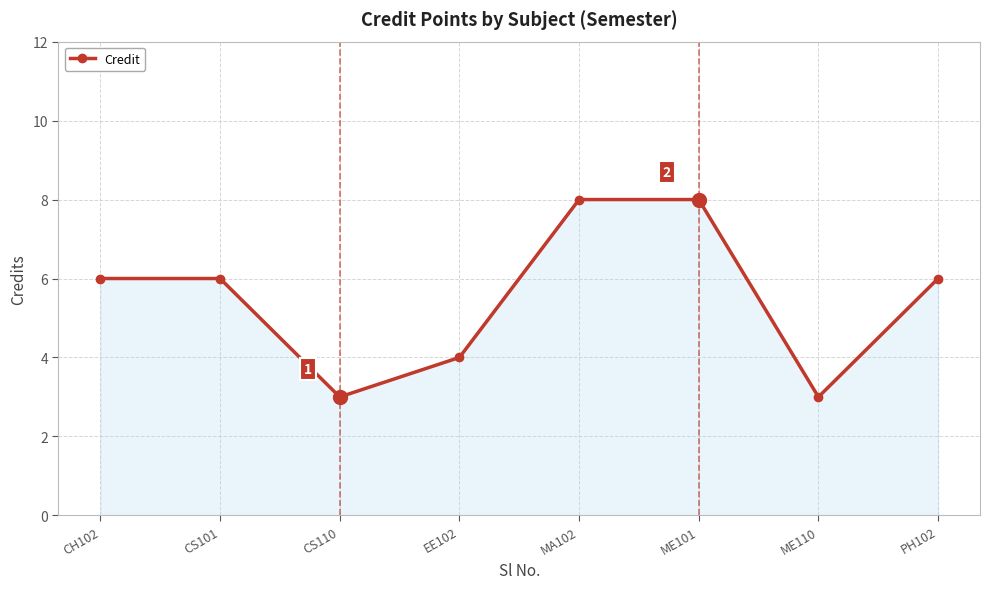

How many interior local valleys (lower than both neighbors) does the data have?

2